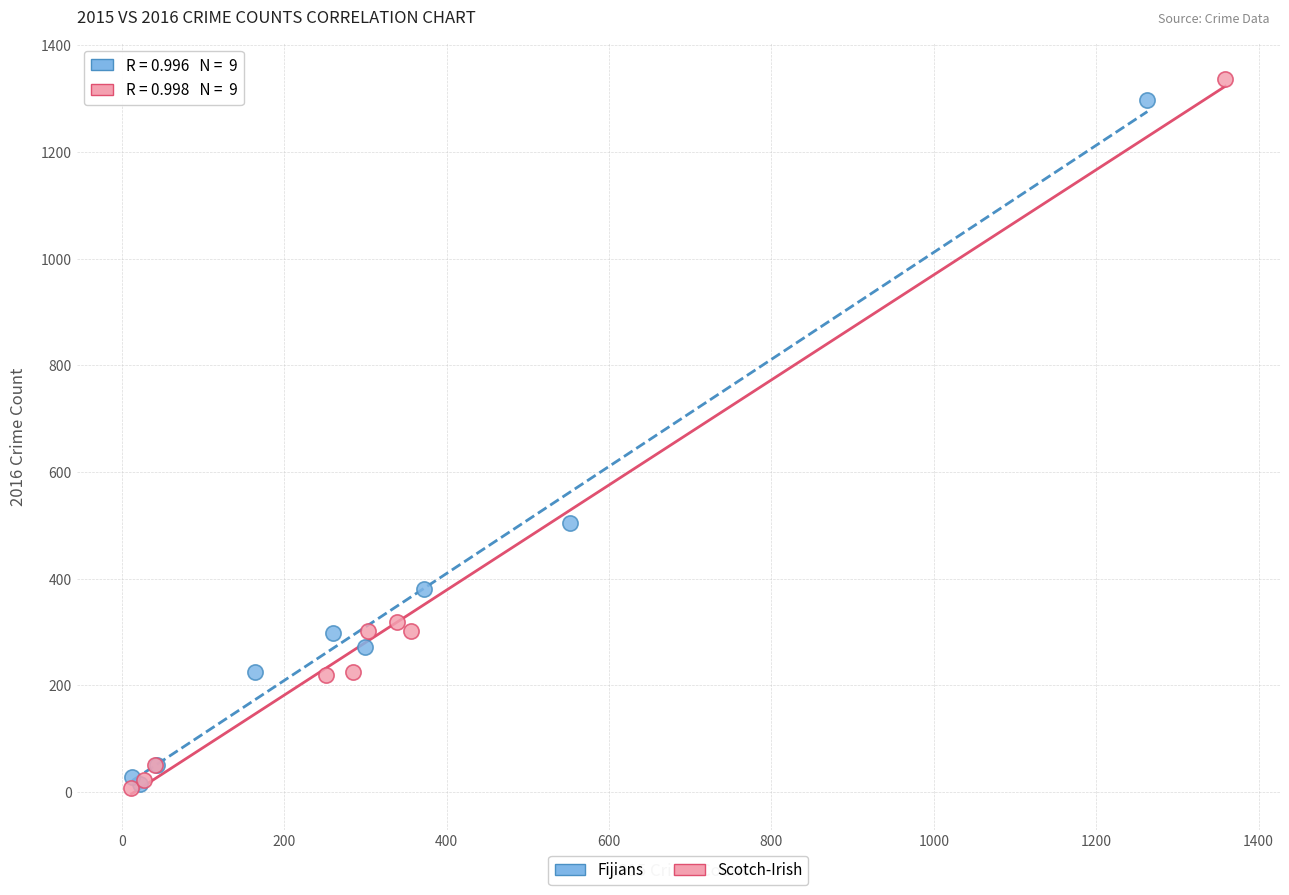

Which series has the widest spread of Y values?

Scotch-Irish